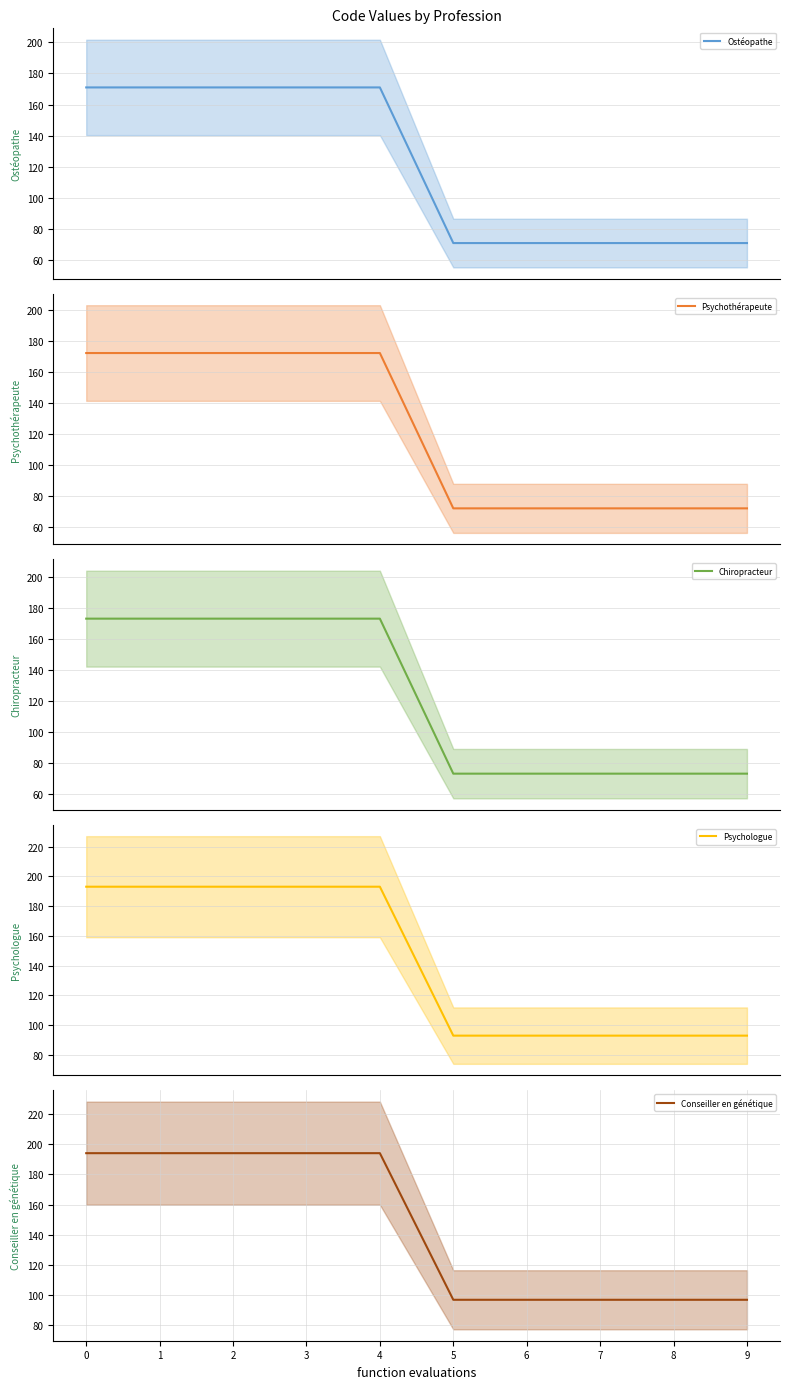

Which category has the lowest value in the Chiropracteur series?

5